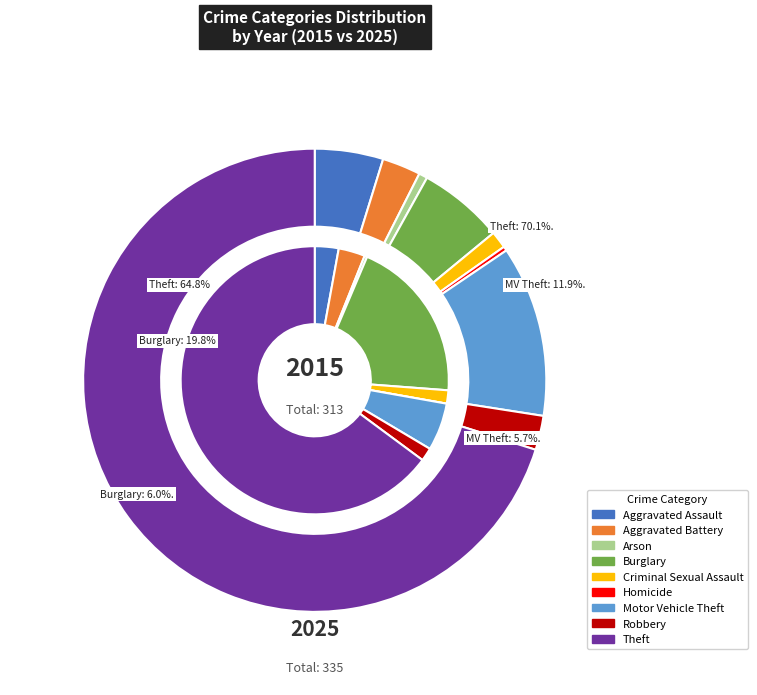

Rank the series at 7 from lowest to highest value.

values_2015, values_2025